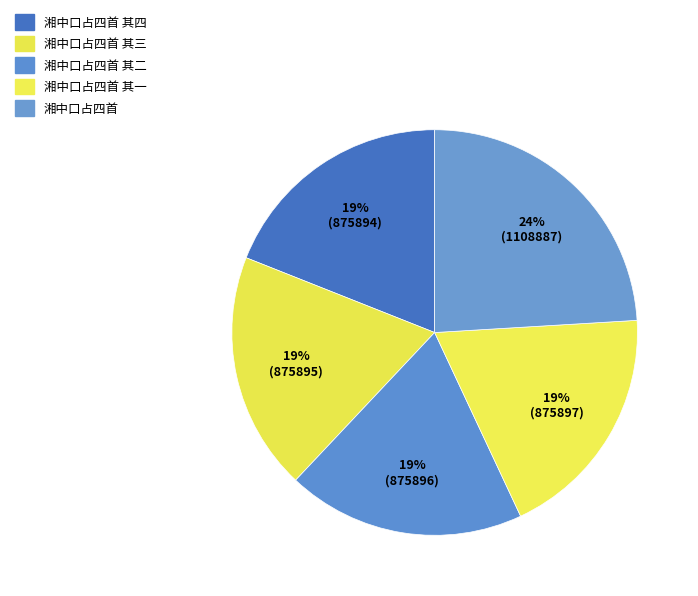

The 湘中口占四首 slice represents 34% of the pie. True or false?

False